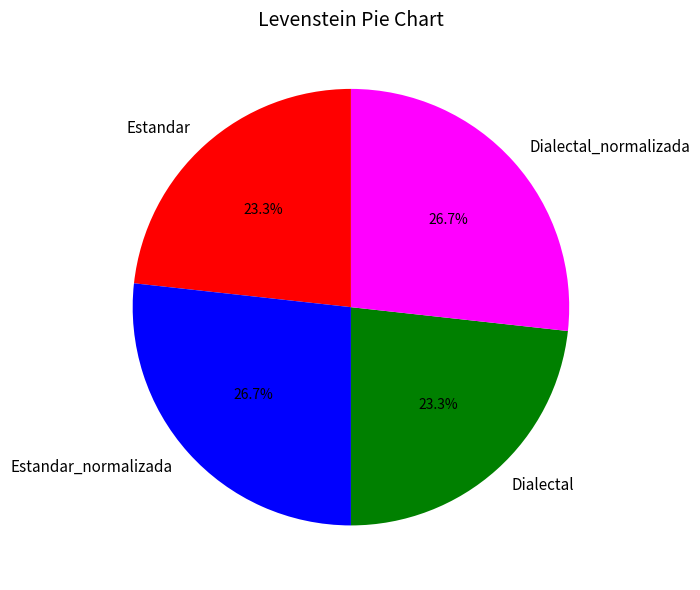

To the nearest percent, what portion does Dialectal represent?

23%